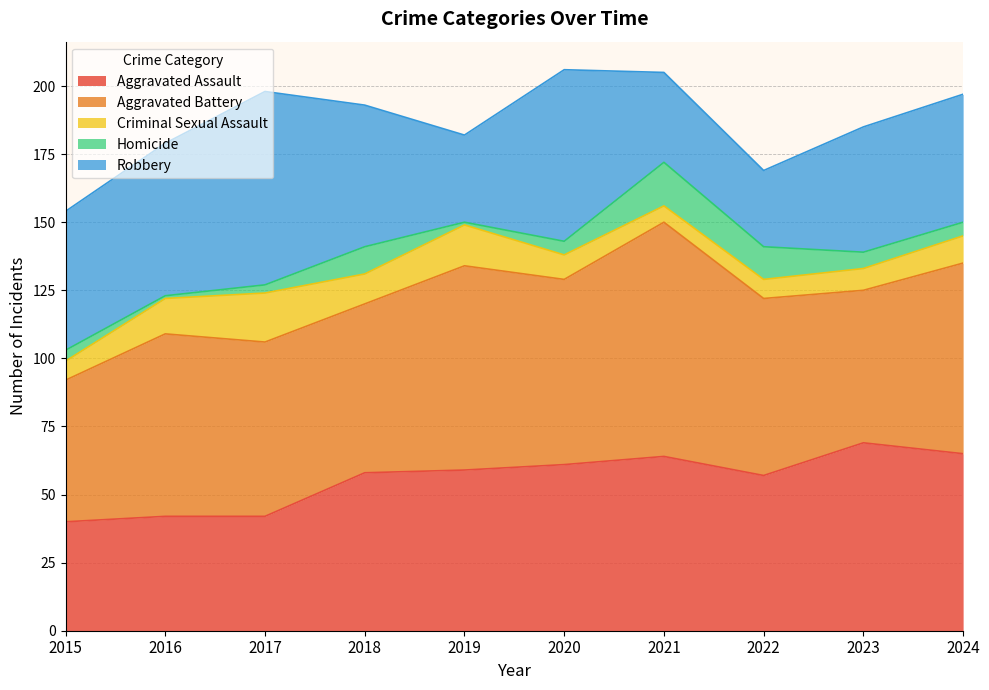

Which series has the largest total across all categories?

Aggravated Battery